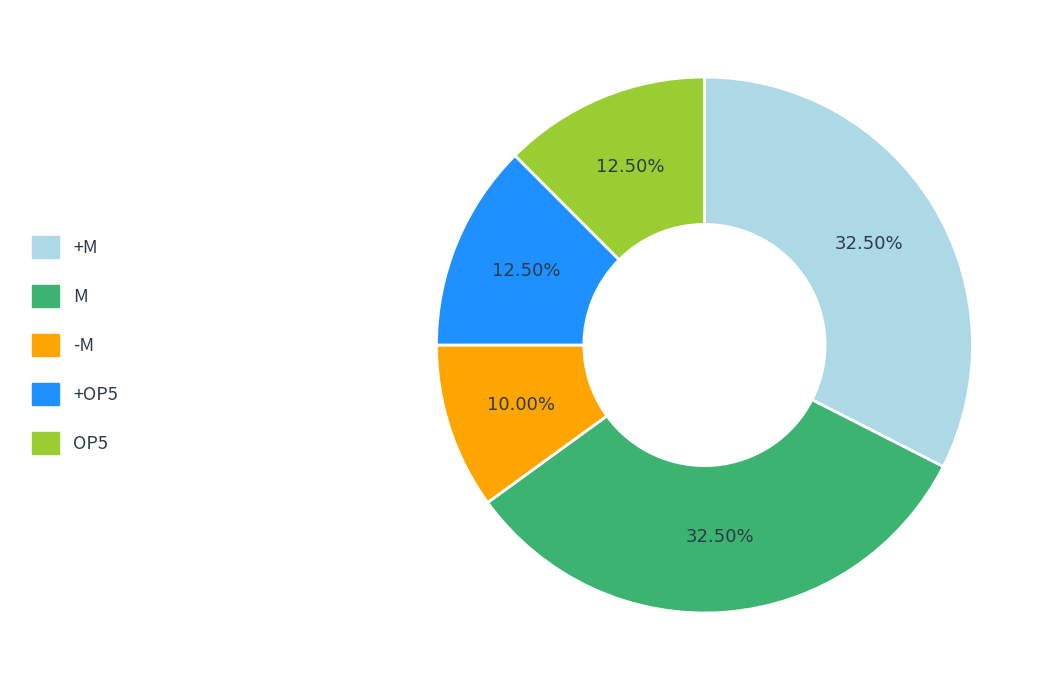

Is there a majority slice in this chart?

No